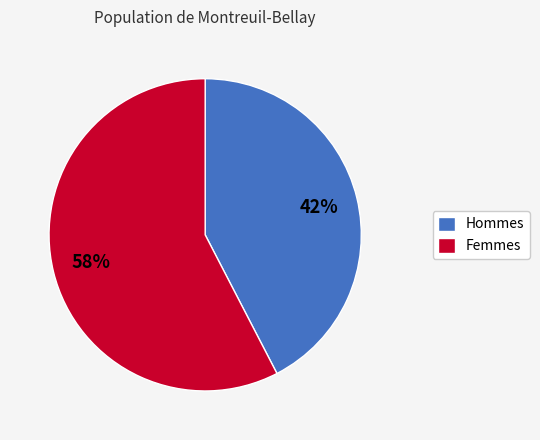

What is the largest slice in the pie chart?

Femmes